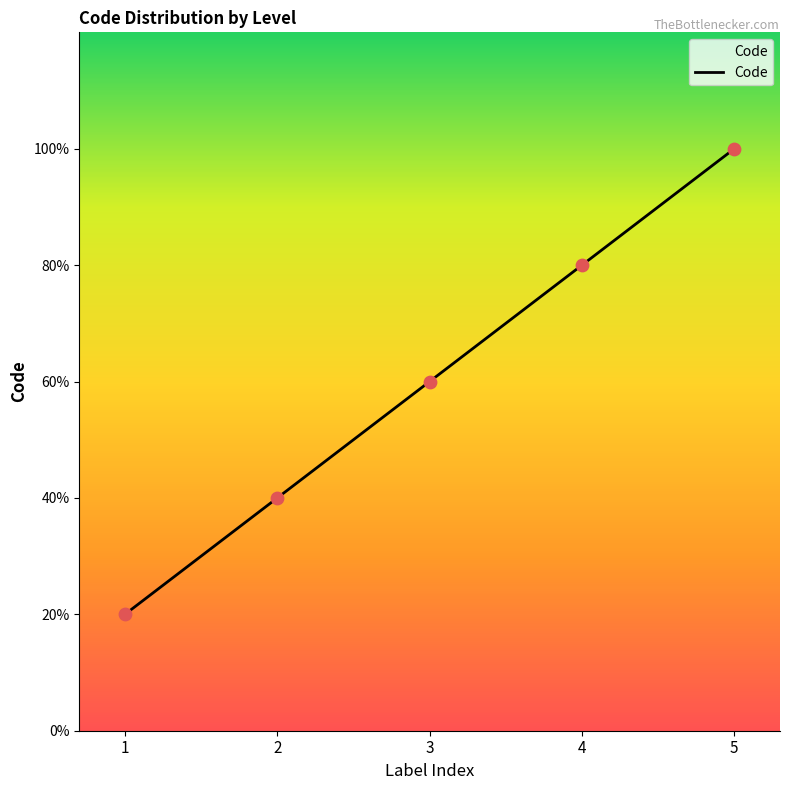

Is this an area chart (filled region under the line)?

Yes